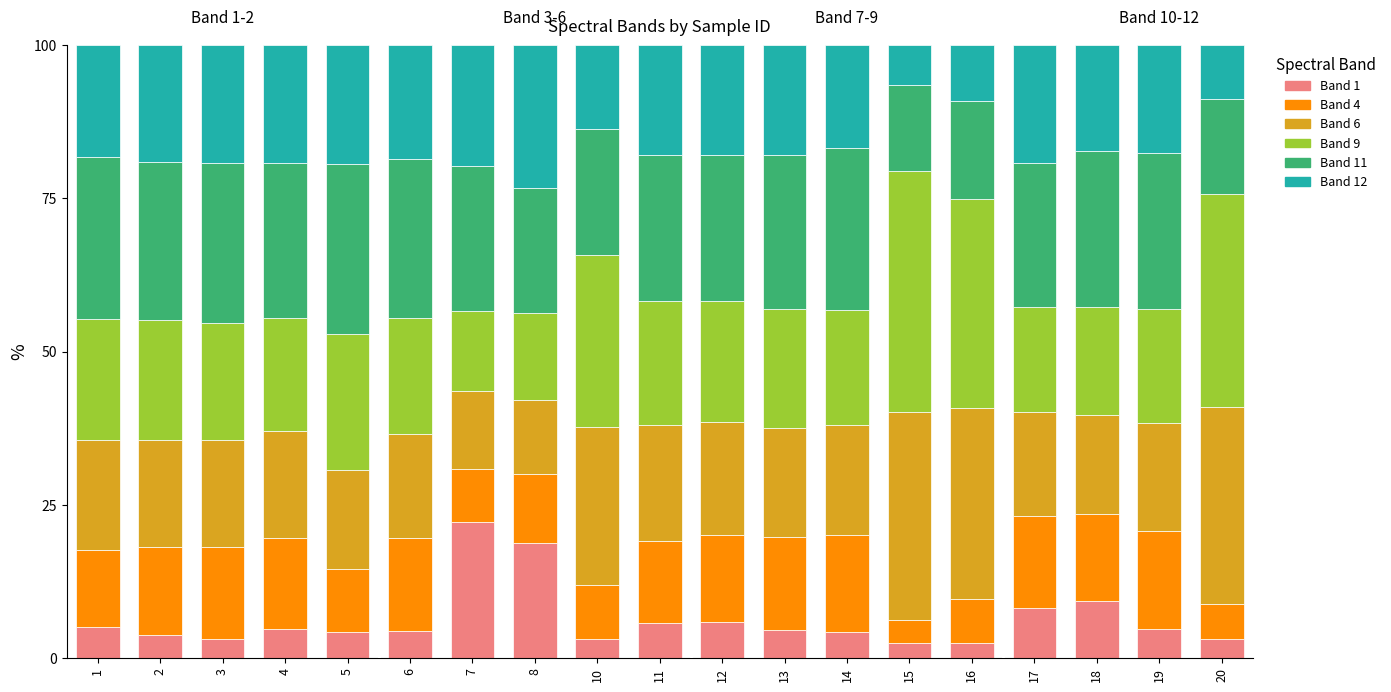

What is the total value across all series at 20?

100.0